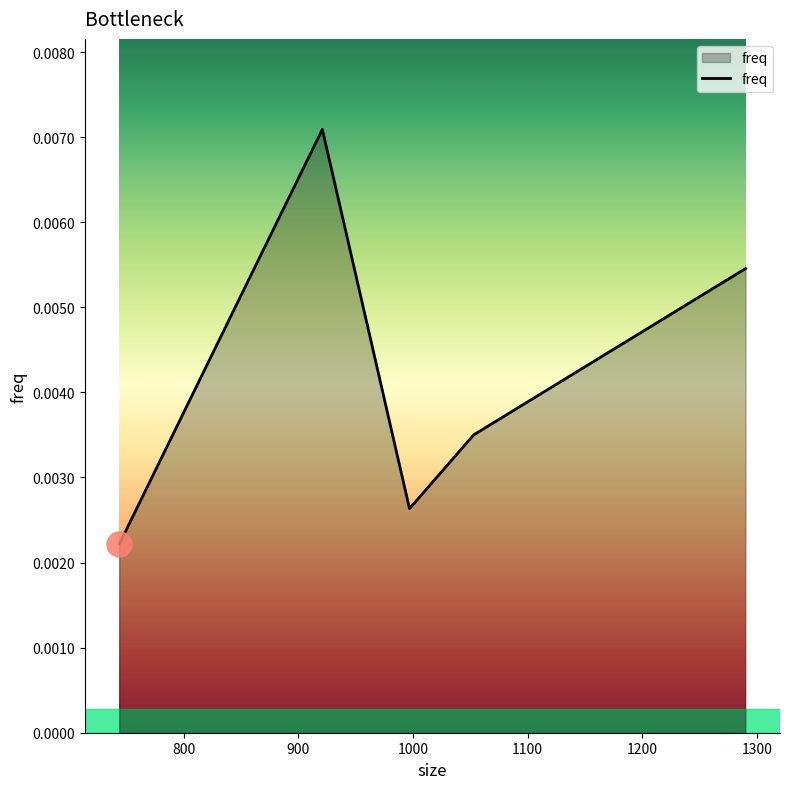

How many interior local valleys (lower than both neighbors) does the data have?

1